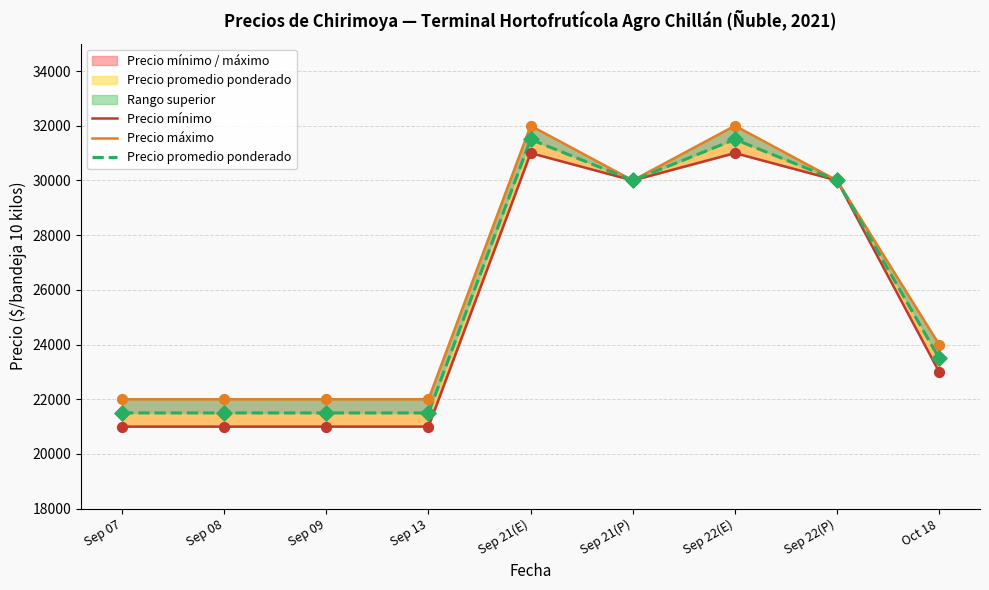

Which series contains the highest Y value?

Precio máximo